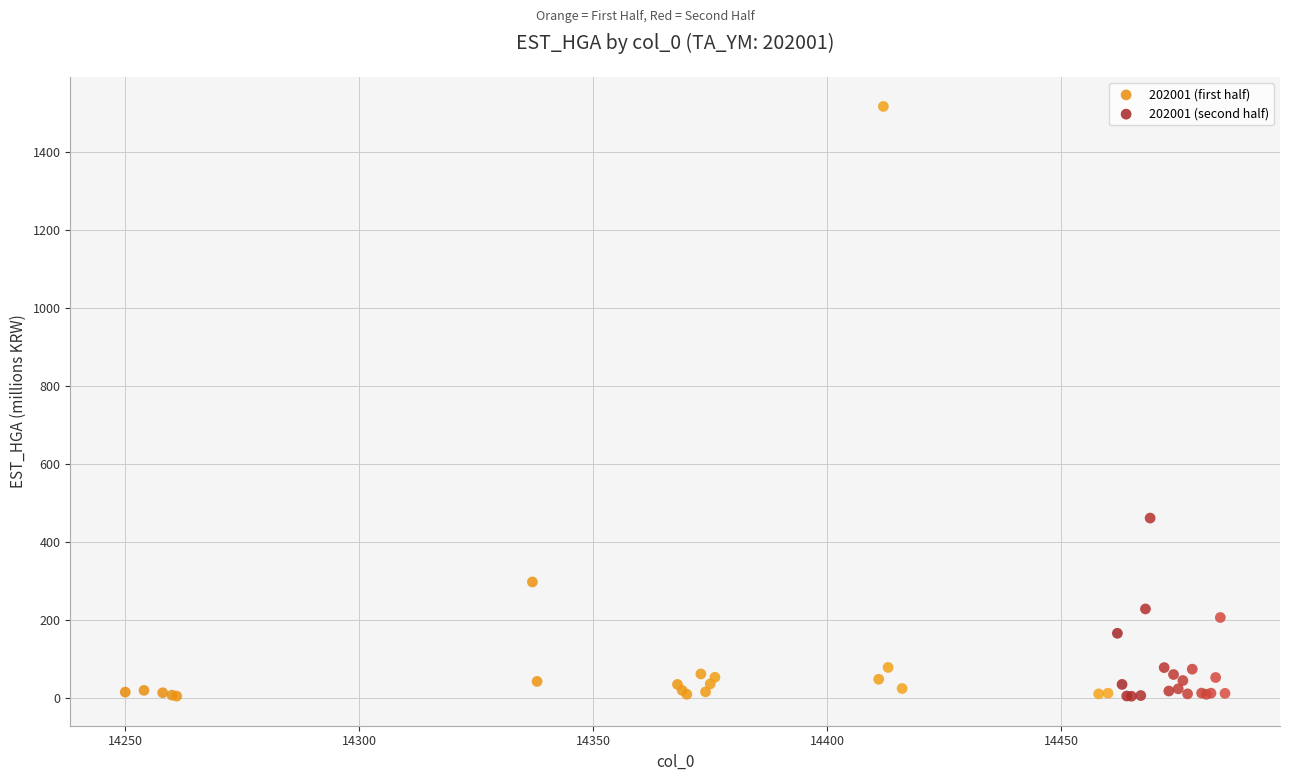

Which series reaches the maximum Y coordinate?

202001 (first half)